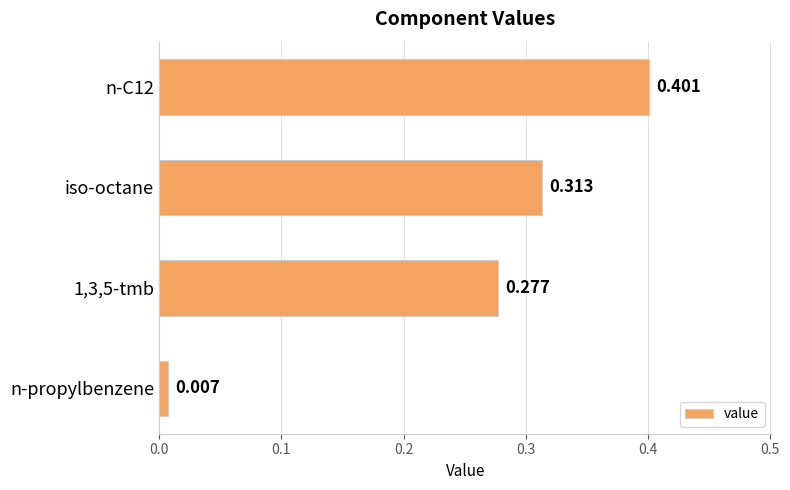

What is the label of the 4th bar from the top?

n-propylbenzene